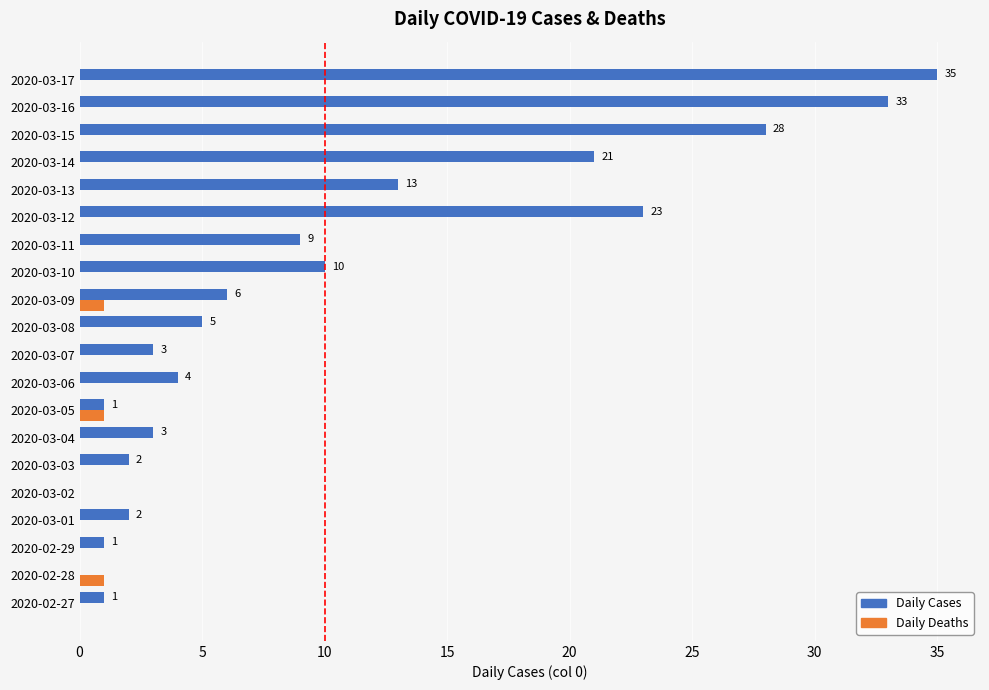

At which category is the sum across all series the highest?

2020-03-17